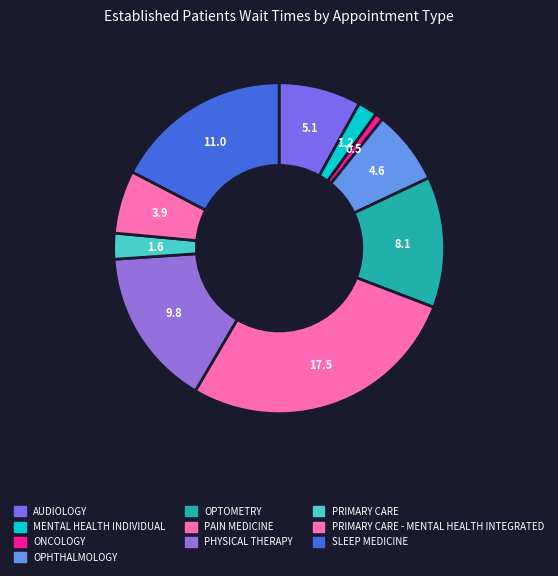

True or false: OPTOMETRY accounts for 4% of the total.

False